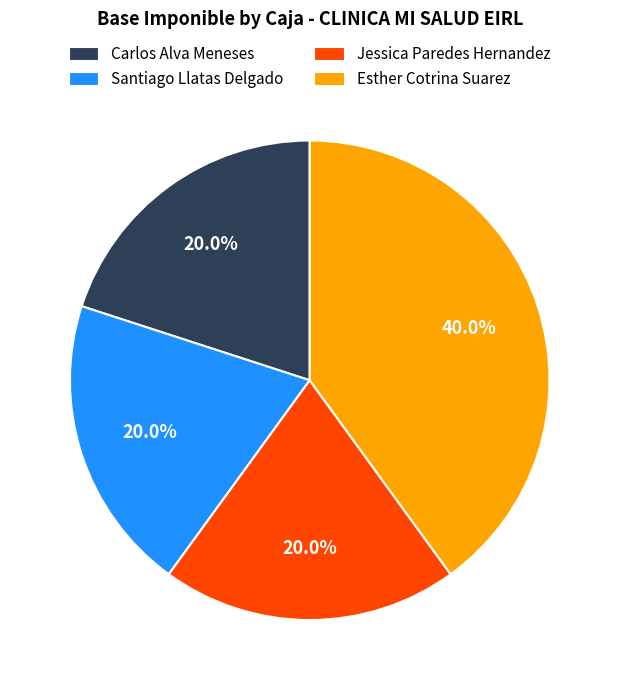

Which category has the biggest portion of the pie?

Esther Cotrina Suarez